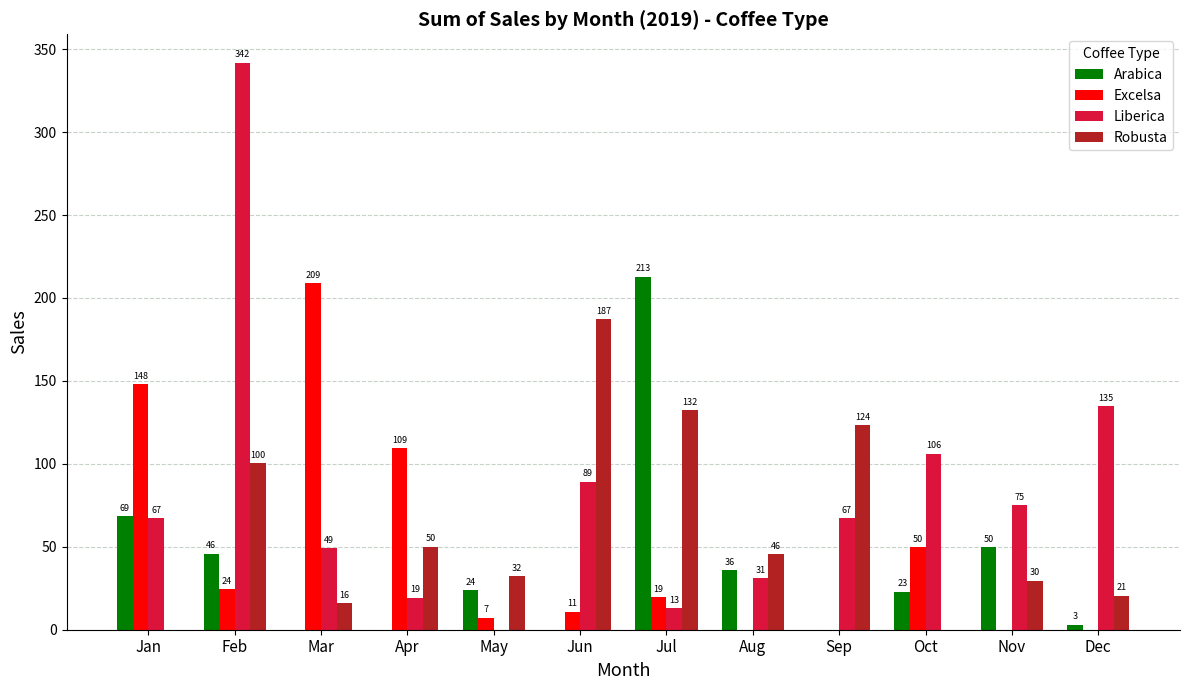

Which series has the widest spread of values?

Liberica